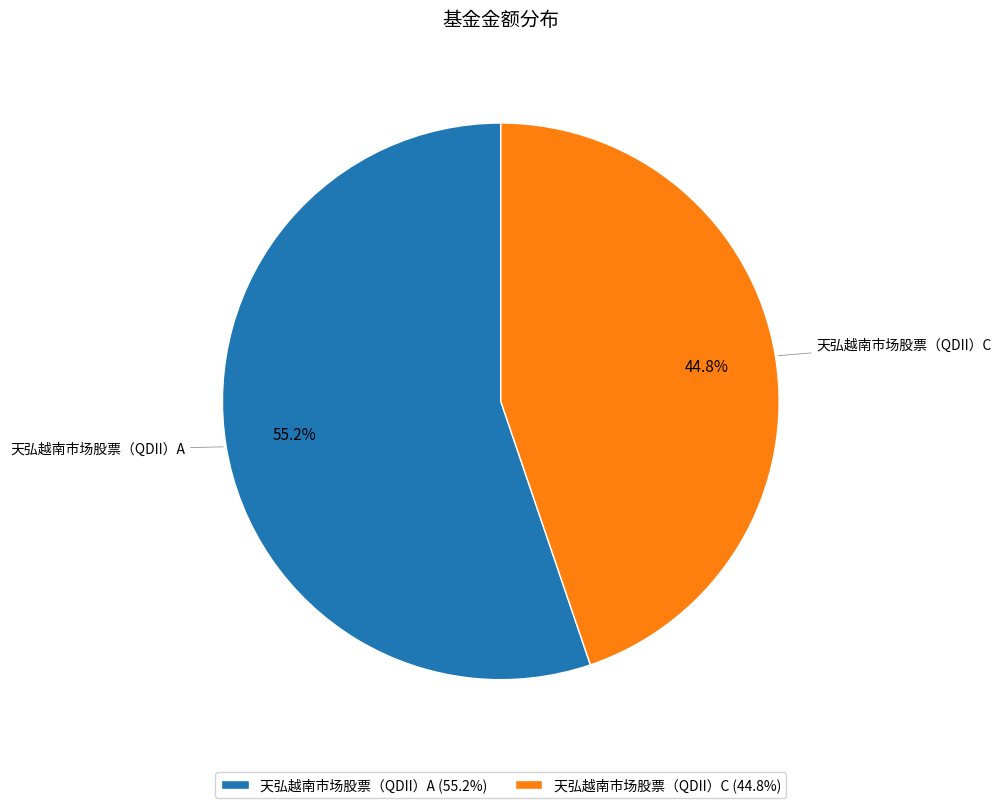

How many segments does this pie chart have?

2